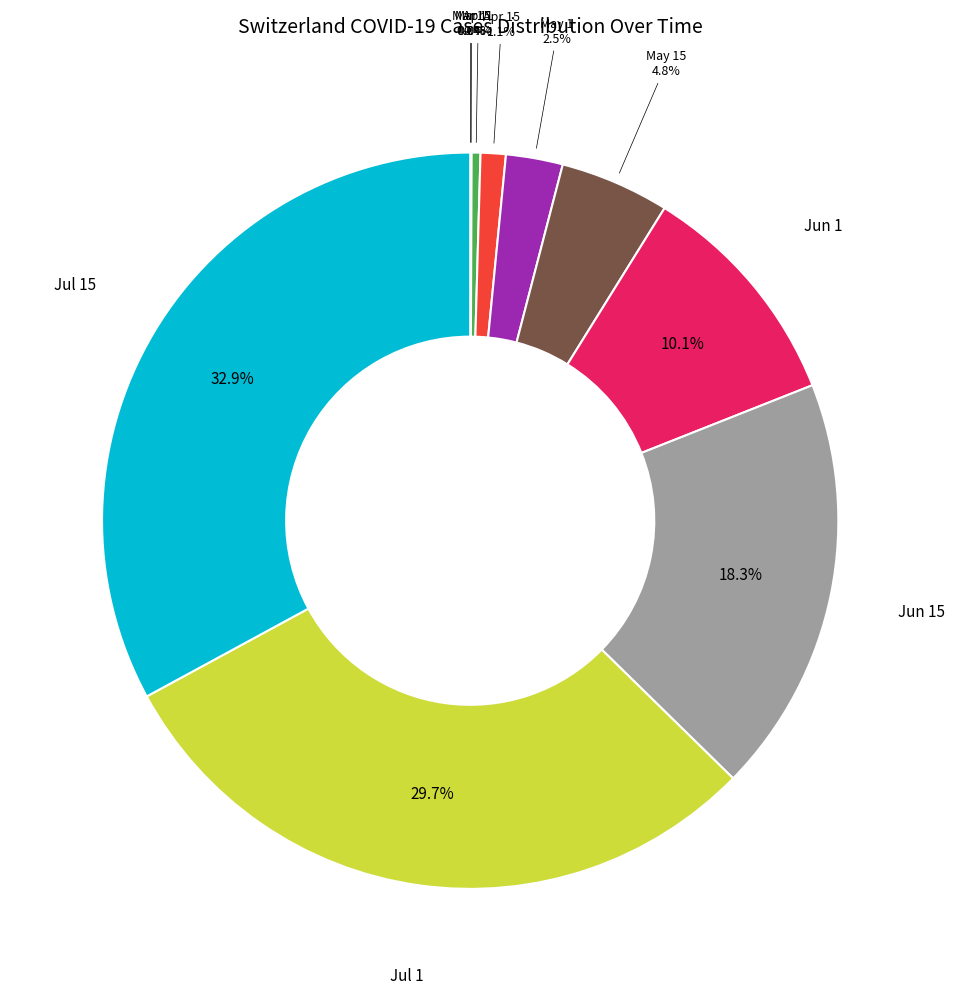

Combined, do Jul 15 and Apr 15 account for over 50%?

No